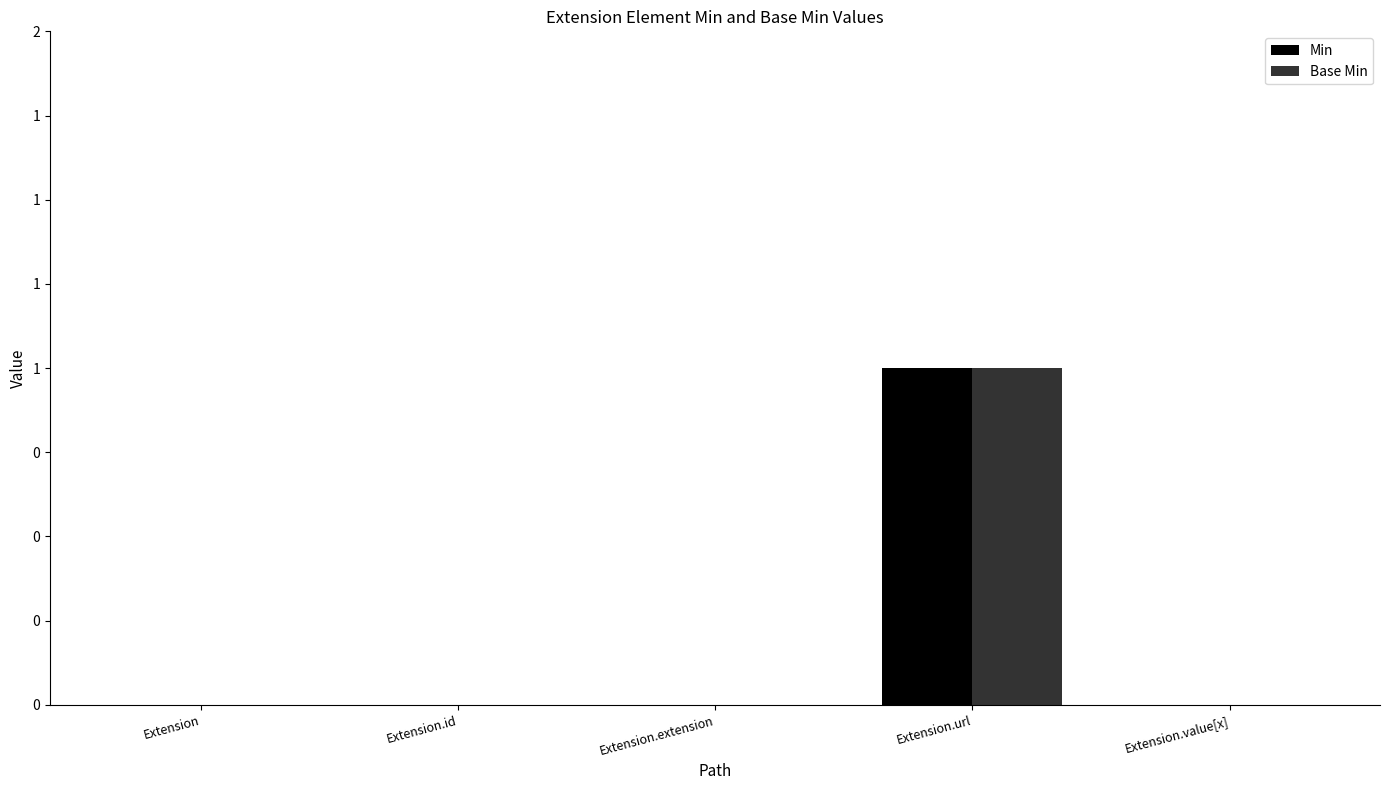

At which category is the sum across all series the highest?

Extension.url